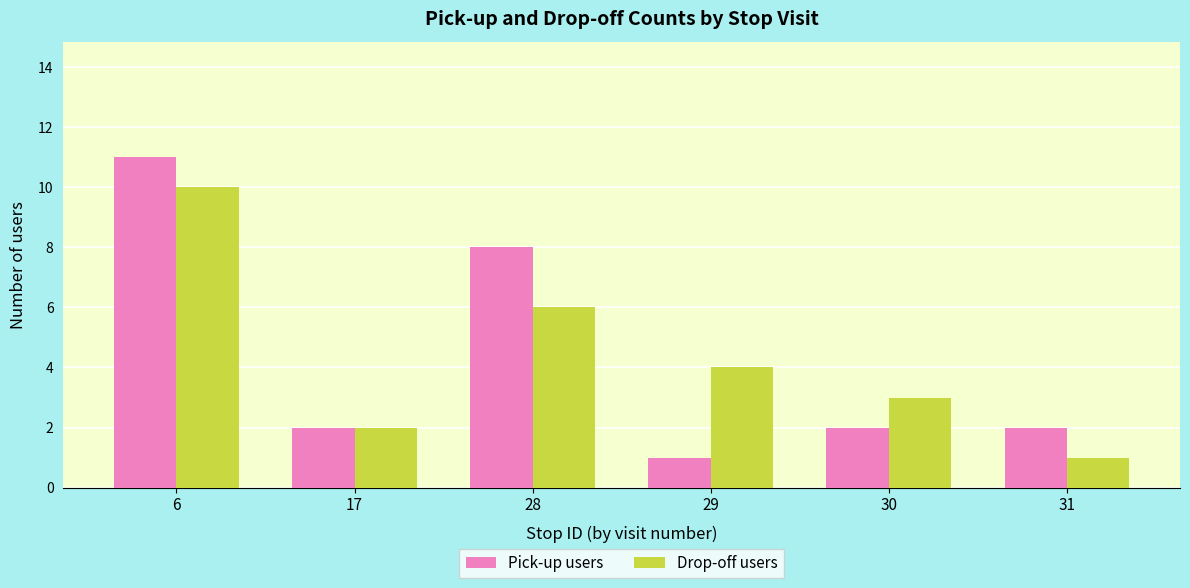

Reading left to right, list all the values displayed in this chart.

Pick-up users: 11	2	8	1	2	2
Drop-off users: 10	2	6	4	3	1